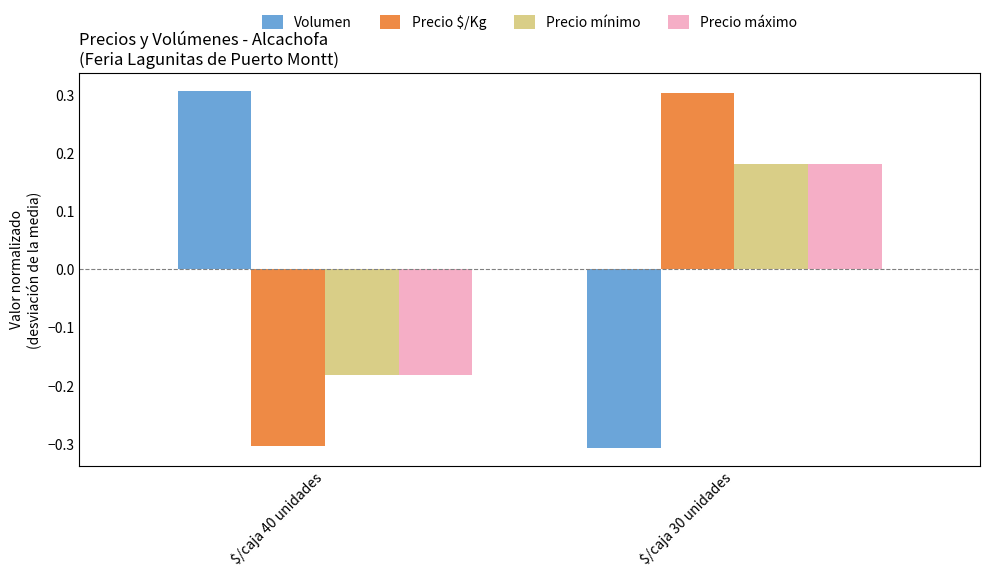

At which category is the sum across all series the highest?

$/caja 30 unidades